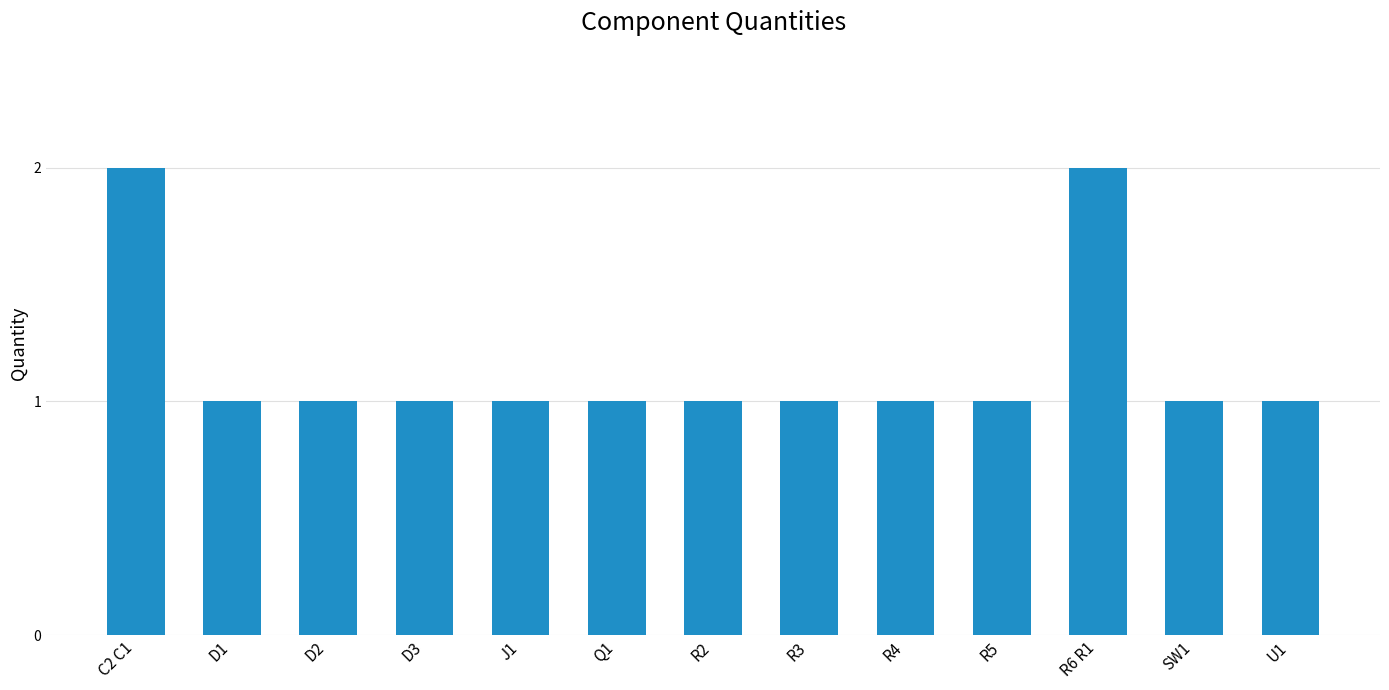

What is the average value?

1